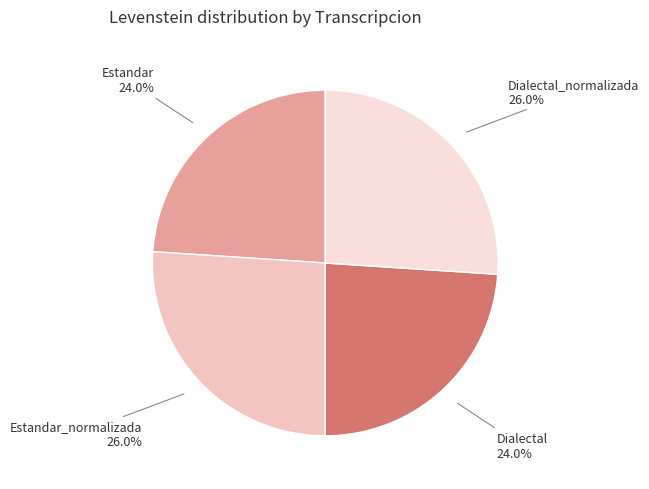

Is Estandar 24.0% the majority of the pie?

No